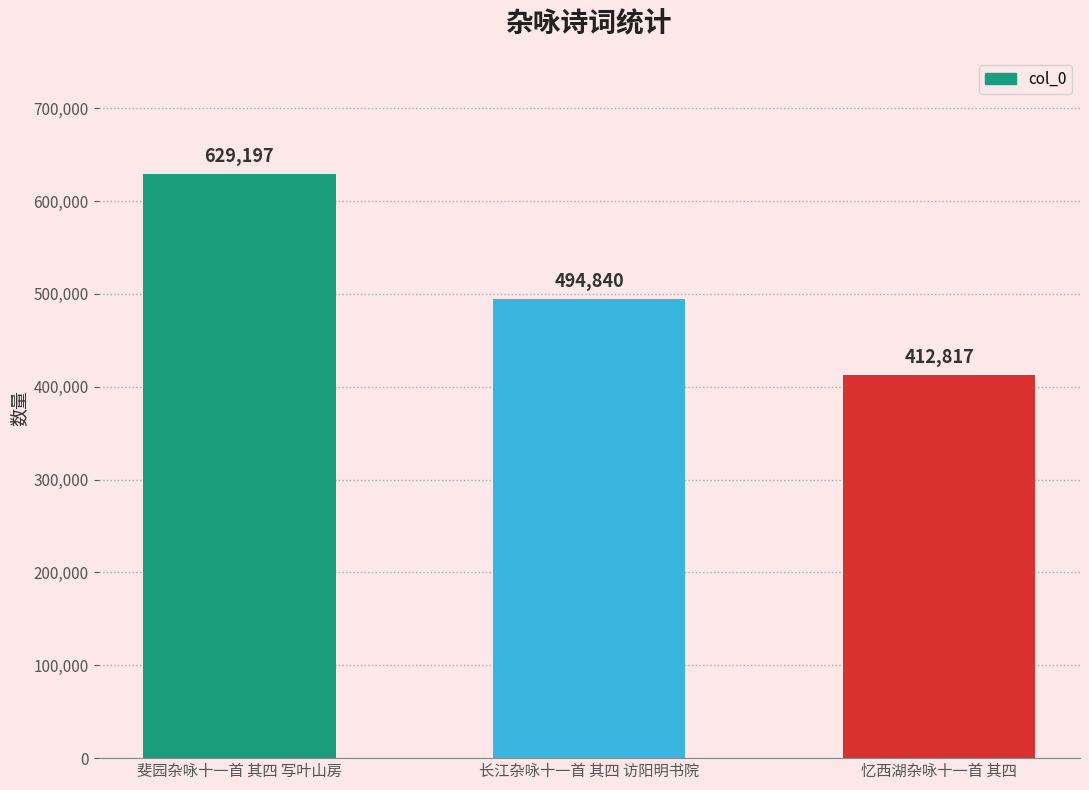

The value at 斐园杂咏十一首 其四 写叶山房 is 1006112. True or false?

False